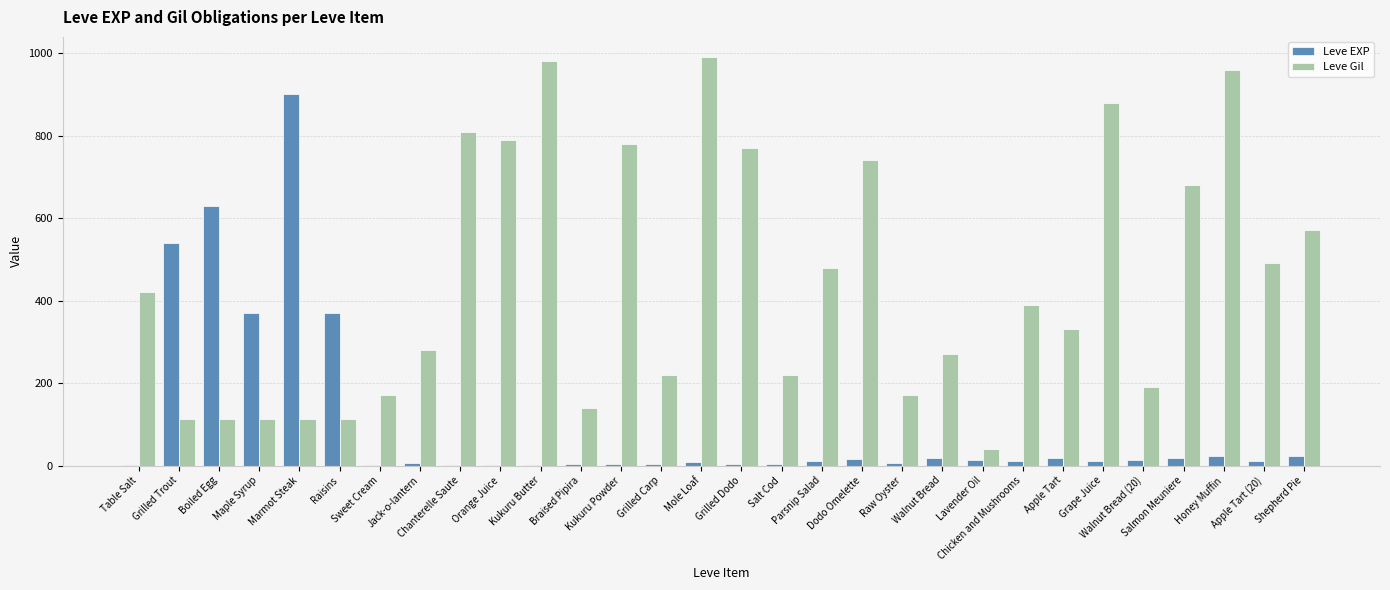

Read the Leve Gil value at Kukuru Powder, to the nearest 100.

800